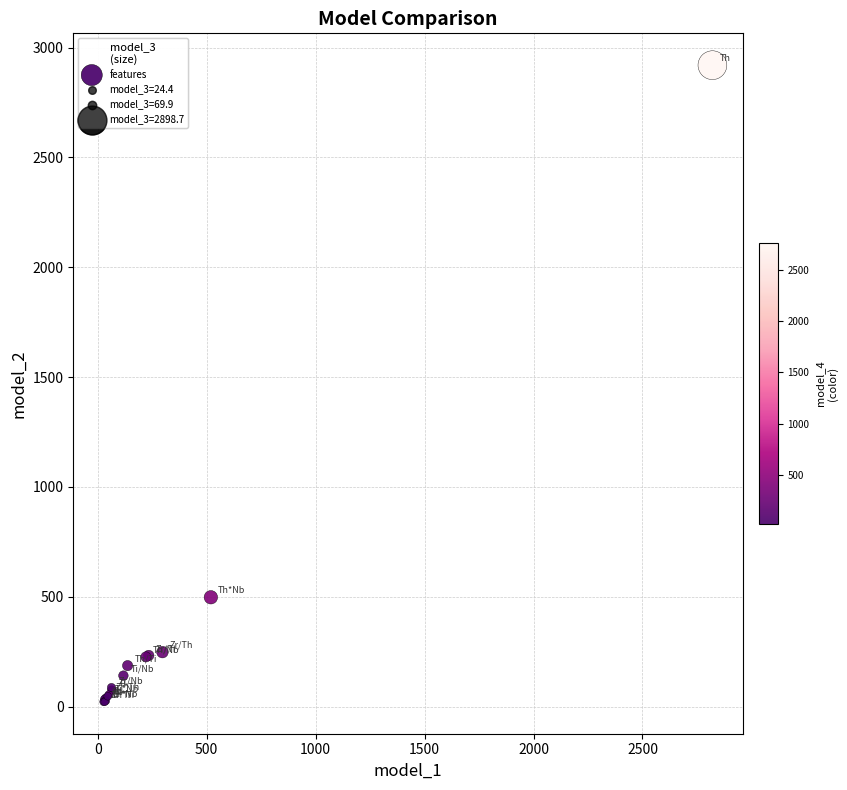

What Y value in the scatter plot is closest to 1470?

497.3